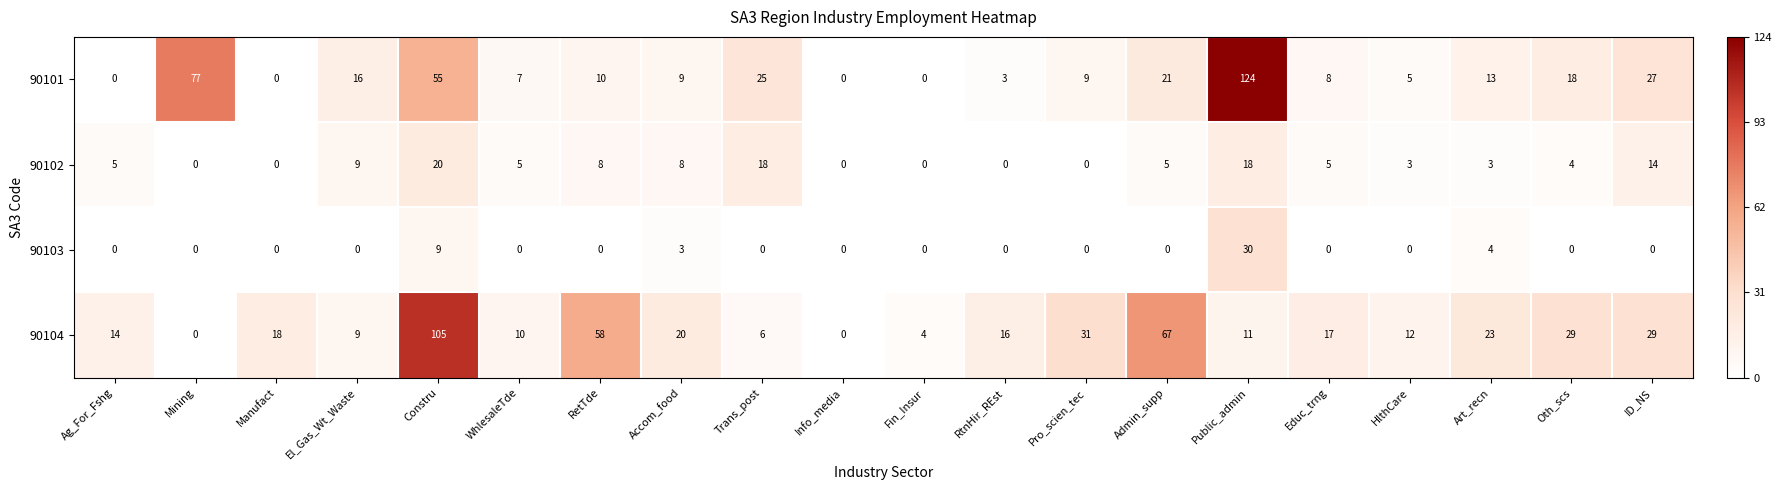

What is the sum of all 90101 values?

427